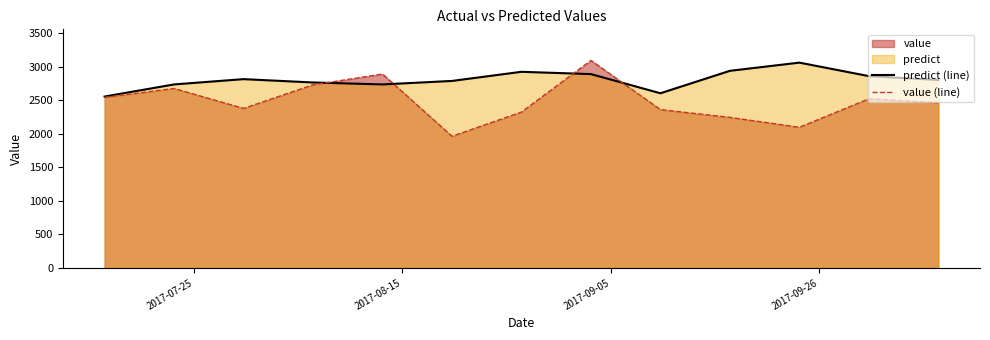

Which series has the largest range (max minus min)?

value (line)